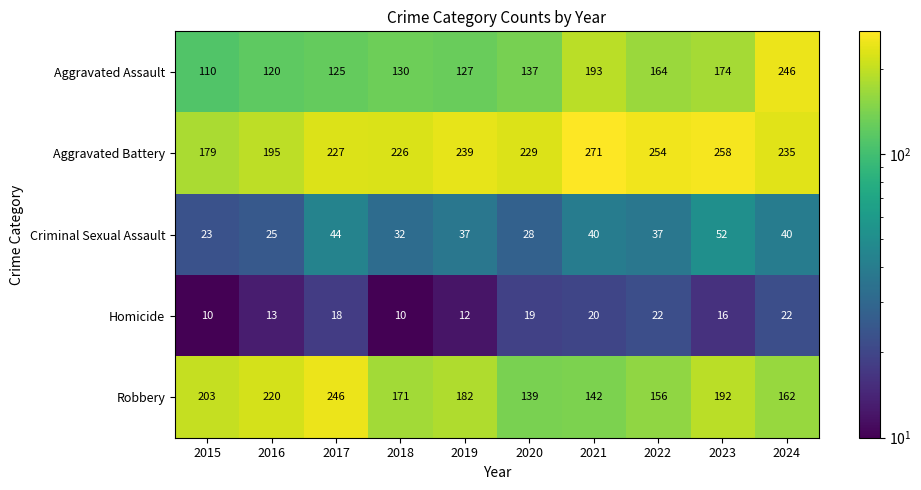

True or false: Aggravated Battery has a value of 70 at 2018.

False